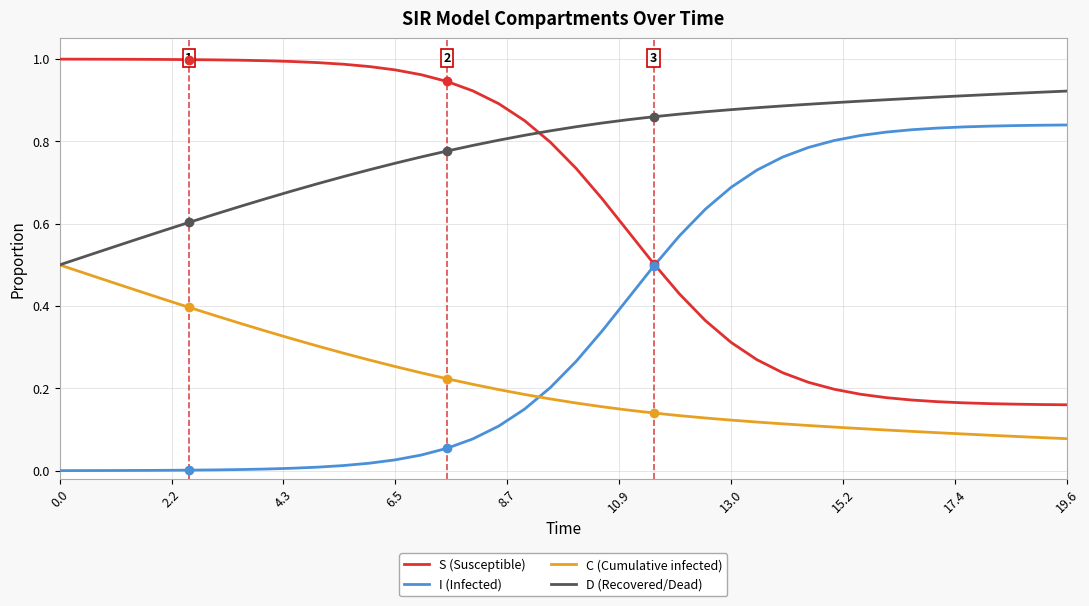

List the series in order of their peak value, highest first.

S (Susceptible), D (Recovered/Dead), I (Infected), C (Cumulative infected)